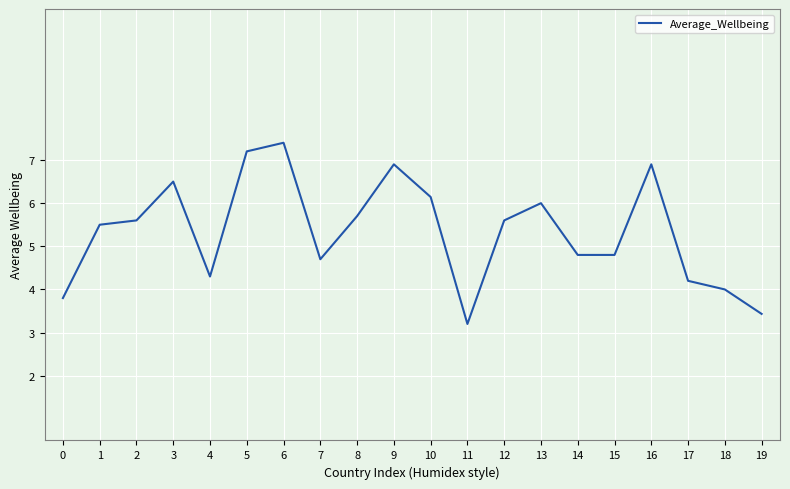

What value does the data have at 0?

3.8